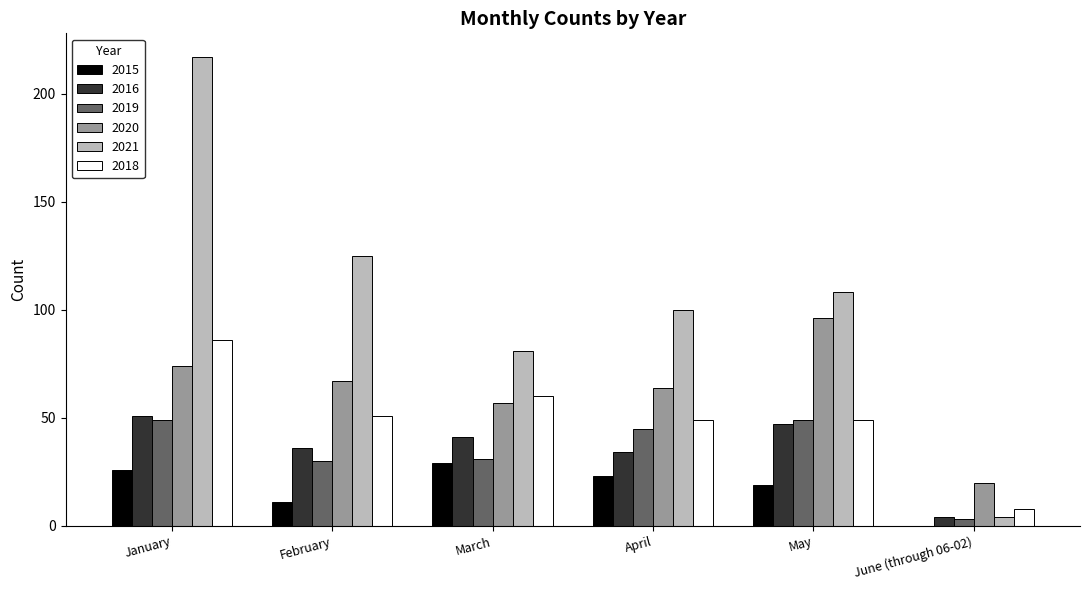

How many values in 2015 are above zero?

5